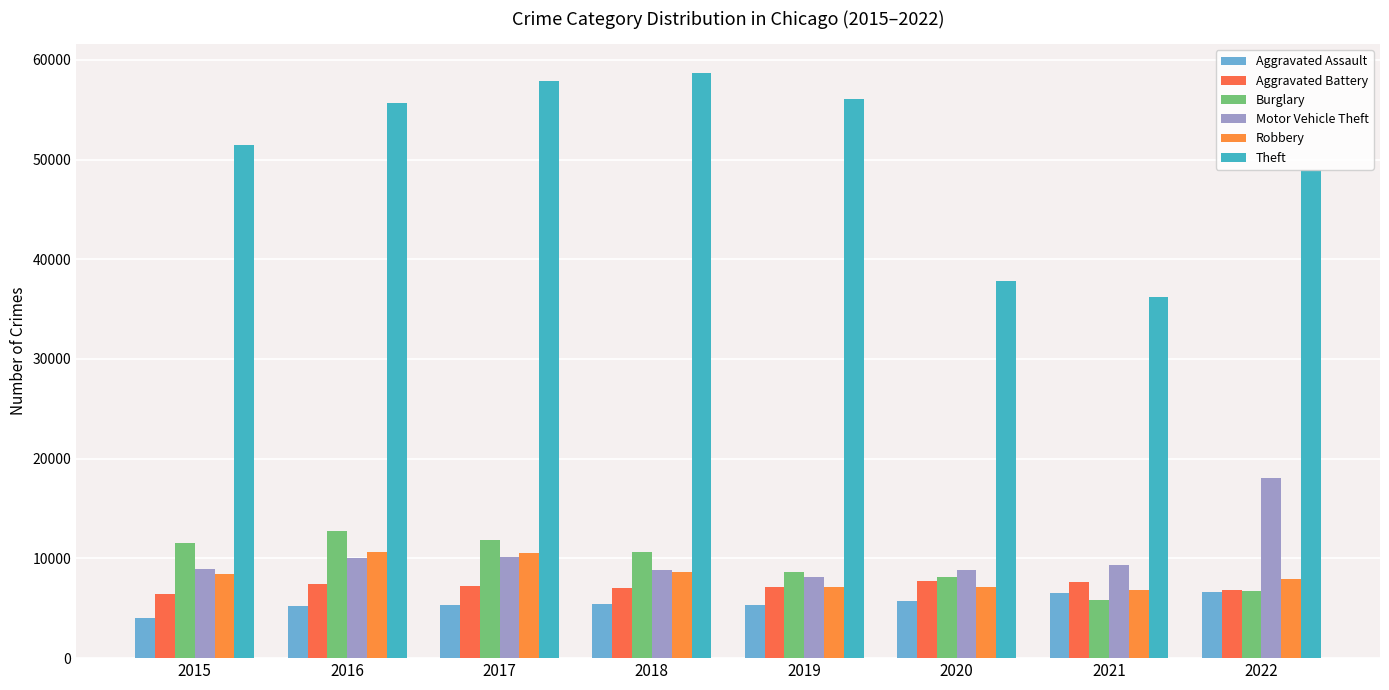

Is it true that Motor Vehicle Theft equals 12723 at 2019?

False